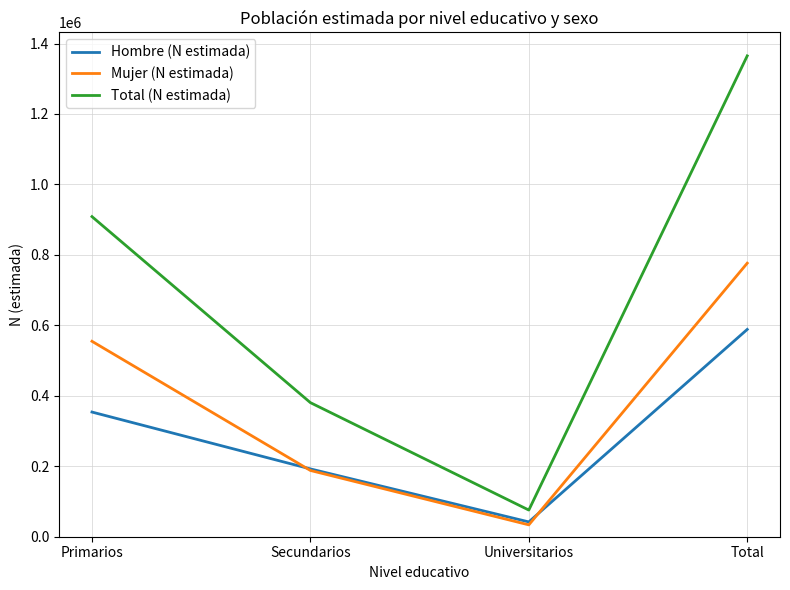

Rank the series by their average value, from highest to lowest.

Total (N estimada), Mujer (N estimada), Hombre (N estimada)